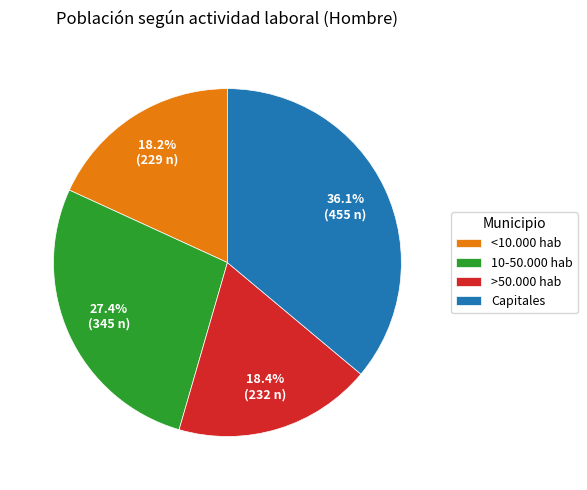

Approximately how many times larger is the value at <10.000 hab compared to >50.000 hab?

1.0